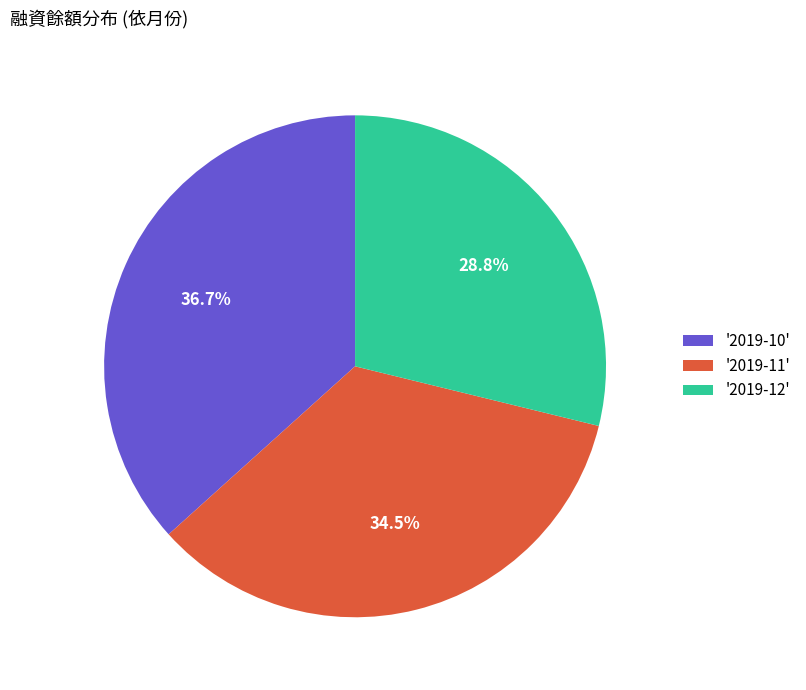

To the nearest percent, what is the difference between the largest and smallest slice percentages?

8%